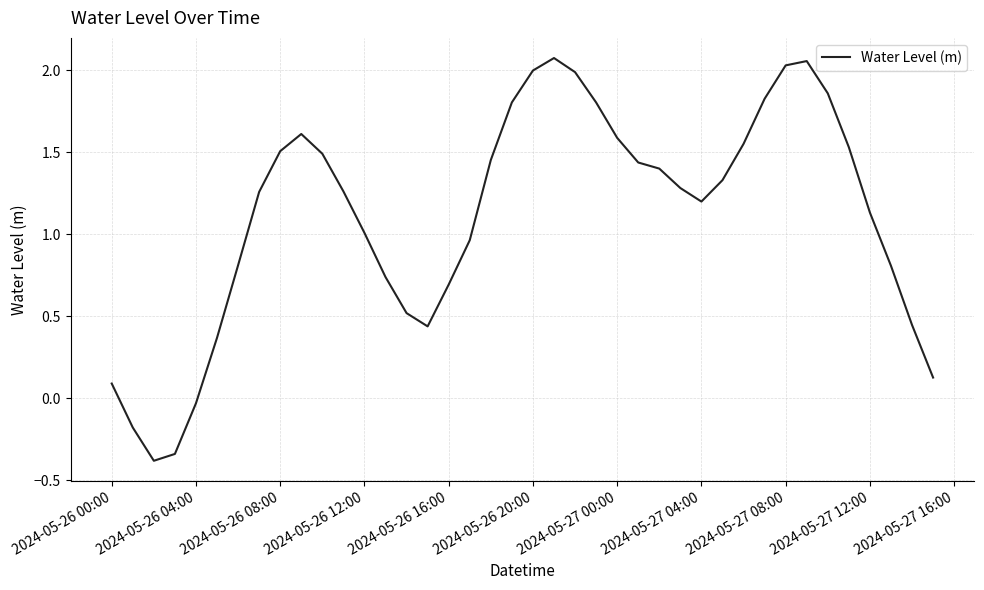

What is the difference between the maximum and minimum values?

2.5